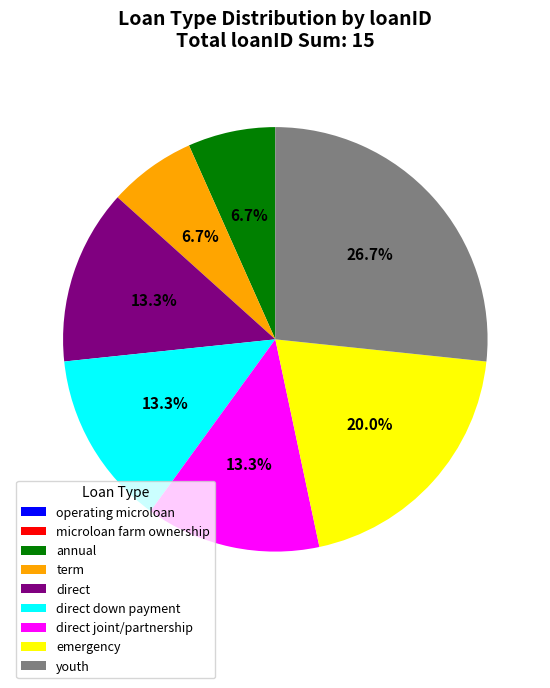

What is the largest slice in the pie chart?

youth